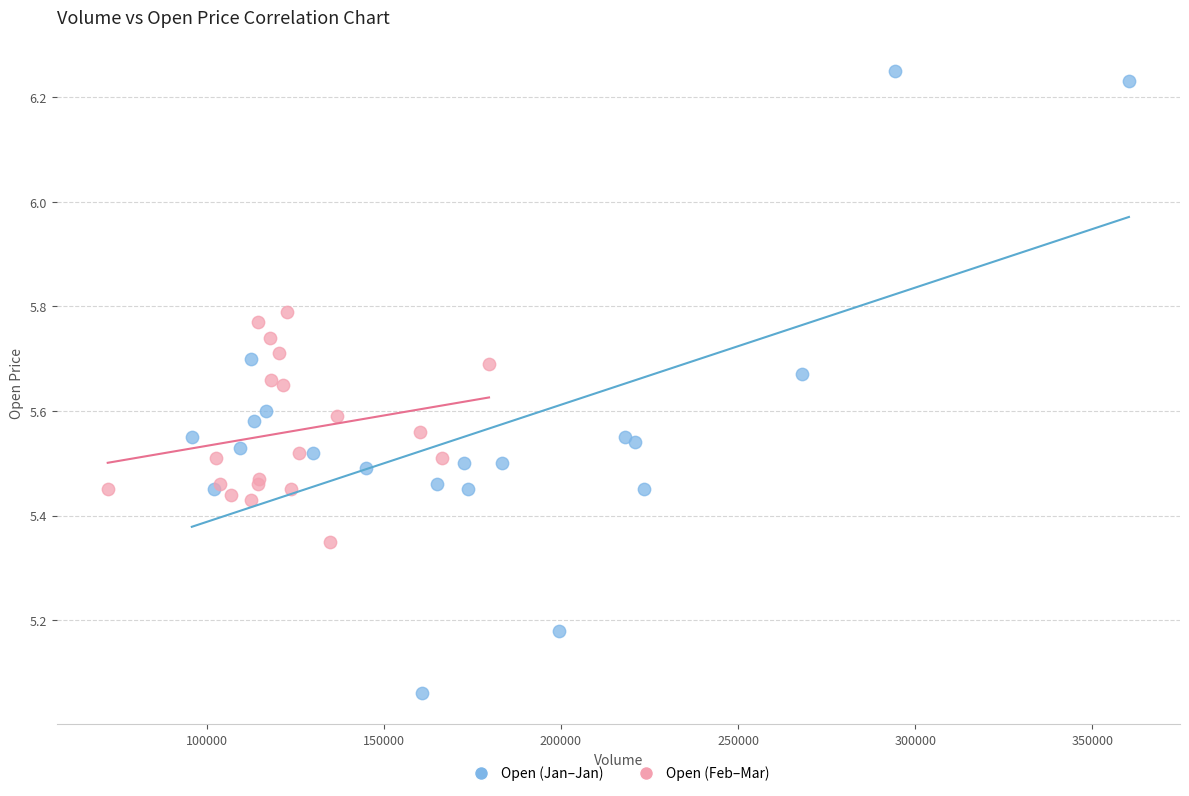

Which series contains the highest Y value?

Open (Jan–Jan)